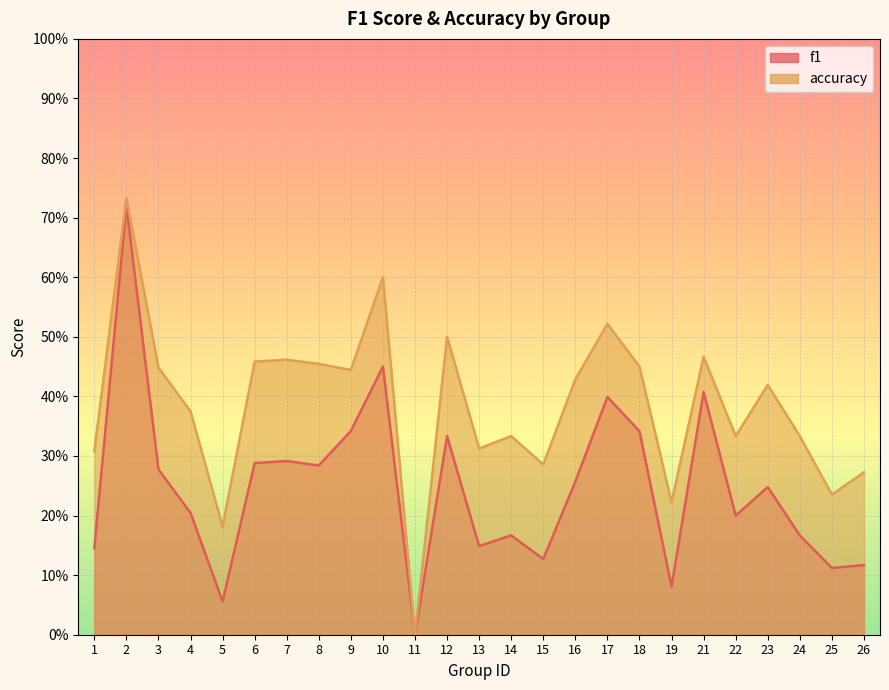

Reading left to right, transcribe all the data shown in this chart.

f1: 1=0.1	2=0.7	3=0.3	4=0.2	5=0.1	6=0.3	7=0.3	8=0.3	9=0.3	10=0.5	11=0.0	12=0.3	13=0.1	14=0.2	15=0.1	16=0.3	17=0.4	18=0.3	19=0.1	21=0.4	22=0.2	23=0.2	24=0.2	25=0.1	26=0.1
accuracy: 1=0.3	2=0.7	3=0.4	4=0.4	5=0.2	6=0.5	7=0.5	8=0.5	9=0.4	10=0.6	11=0.0	12=0.5	13=0.3	14=0.3	15=0.3	16=0.4	17=0.5	18=0.5	19=0.2	21=0.5	22=0.3	23=0.4	24=0.3	25=0.2	26=0.3